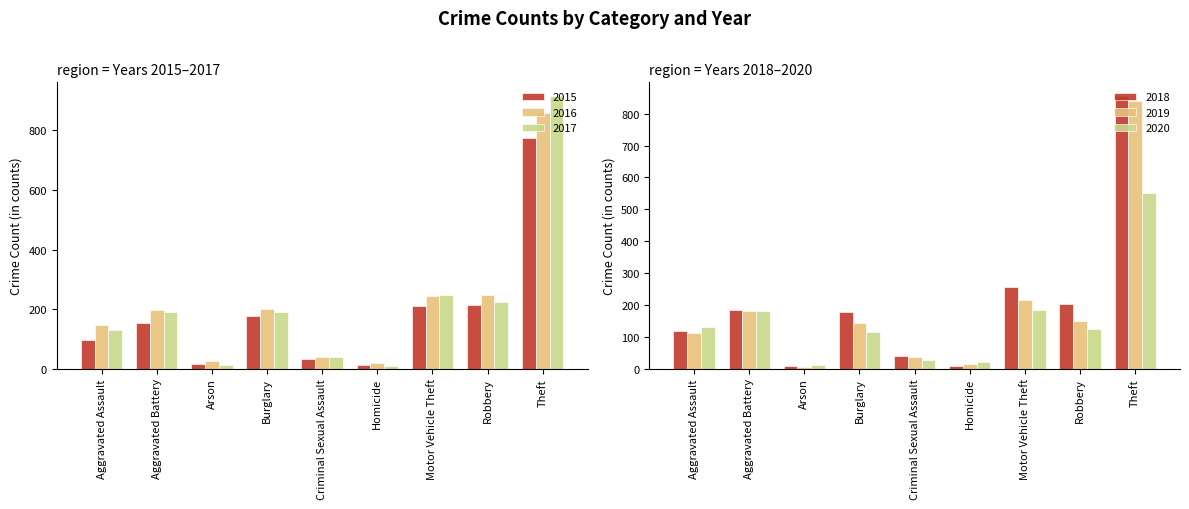

Reading left to right, extract all data points from this chart.

2015: Aggravated Assault=95	Aggravated Battery=154	Arson=15	Burglary=178	Criminal Sexual Assault=31	Homicide=13	Motor Vehicle Theft=211	Robbery=212	Theft=774
2016: Aggravated Assault=146	Aggravated Battery=196	Arson=25	Burglary=201	Criminal Sexual Assault=39	Homicide=18	Motor Vehicle Theft=245	Robbery=247	Theft=858
2017: Aggravated Assault=131	Aggravated Battery=191	Arson=12	Burglary=189	Criminal Sexual Assault=39	Homicide=8	Motor Vehicle Theft=247	Robbery=224	Theft=916
2018: Aggravated Assault=119	Aggravated Battery=183	Arson=8	Burglary=176	Criminal Sexual Assault=38	Homicide=8	Motor Vehicle Theft=256	Robbery=204	Theft=856
2019: Aggravated Assault=113	Aggravated Battery=182	Arson=6	Burglary=143	Criminal Sexual Assault=37	Homicide=14	Motor Vehicle Theft=216	Robbery=150	Theft=841
2020: Aggravated Assault=131	Aggravated Battery=180	Arson=12	Burglary=116	Criminal Sexual Assault=28	Homicide=22	Motor Vehicle Theft=184	Robbery=124	Theft=551